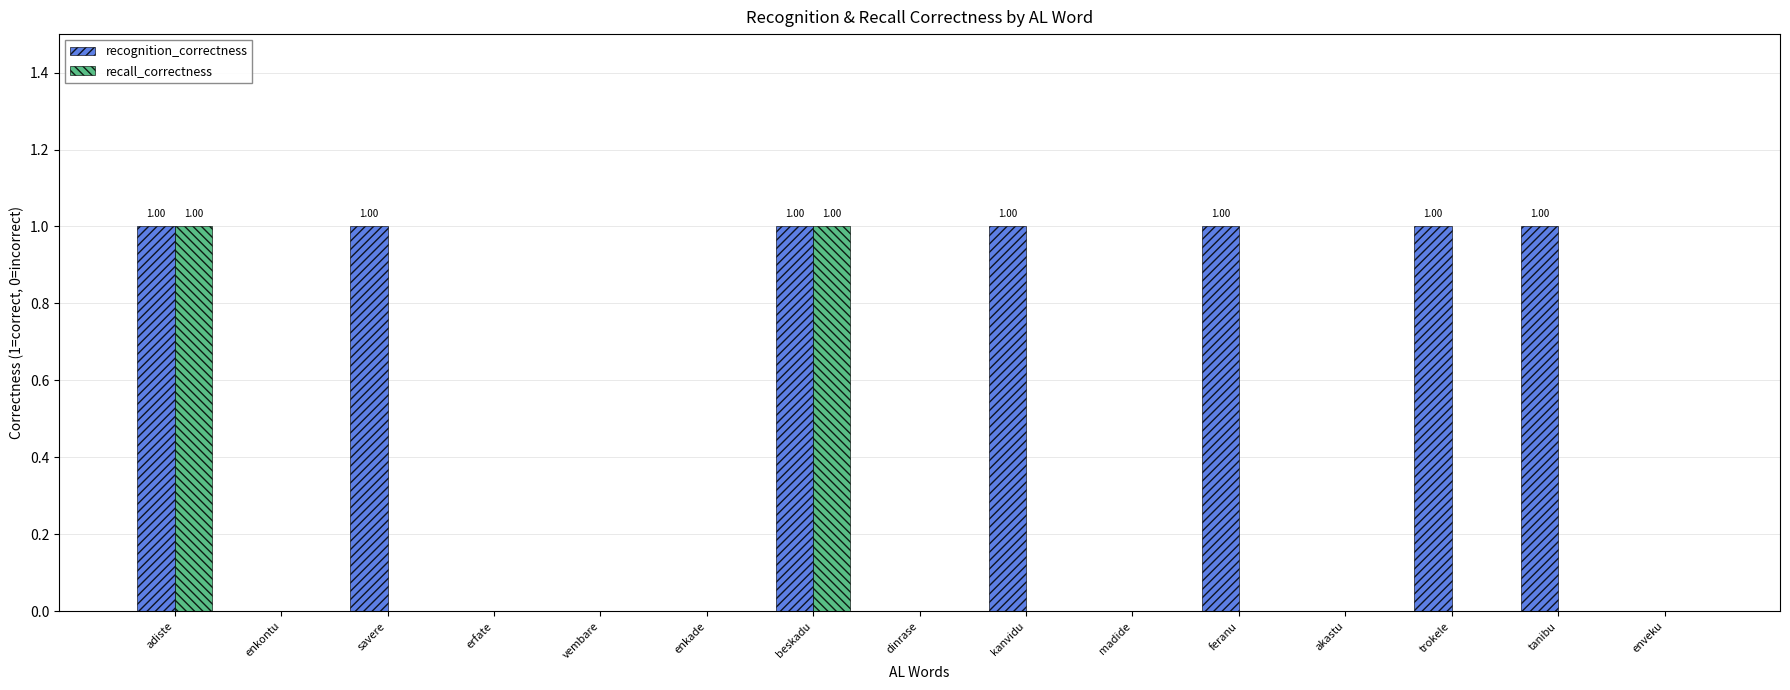

What are all the series names shown in the legend?

recognition_correctness, recall_correctness